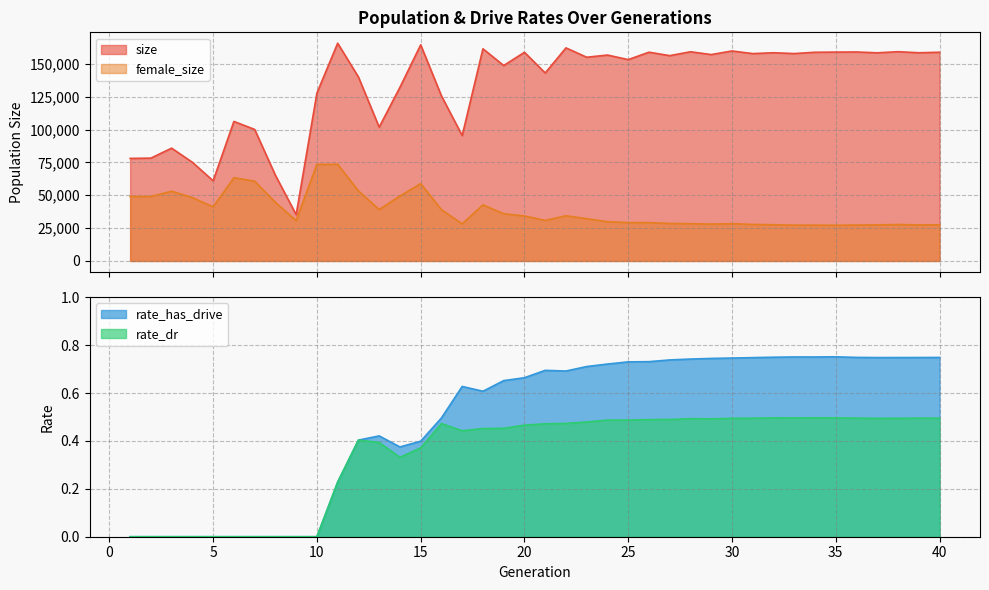

The rate_has_drive series shows 0.7 at 30. True or false?

True